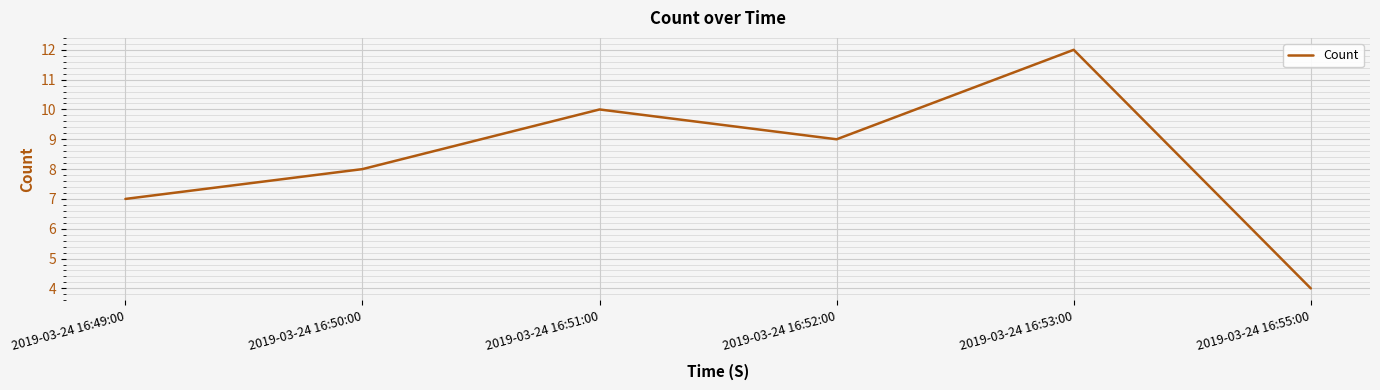

At which label is the value closest to 8?

2019-03-24 16:50:00